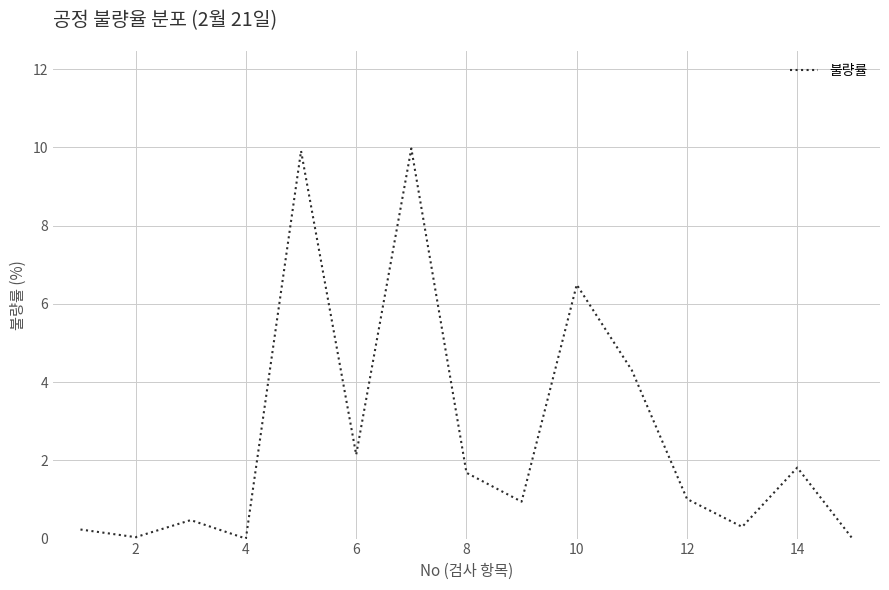

What is the difference between the maximum and minimum values?

10.0